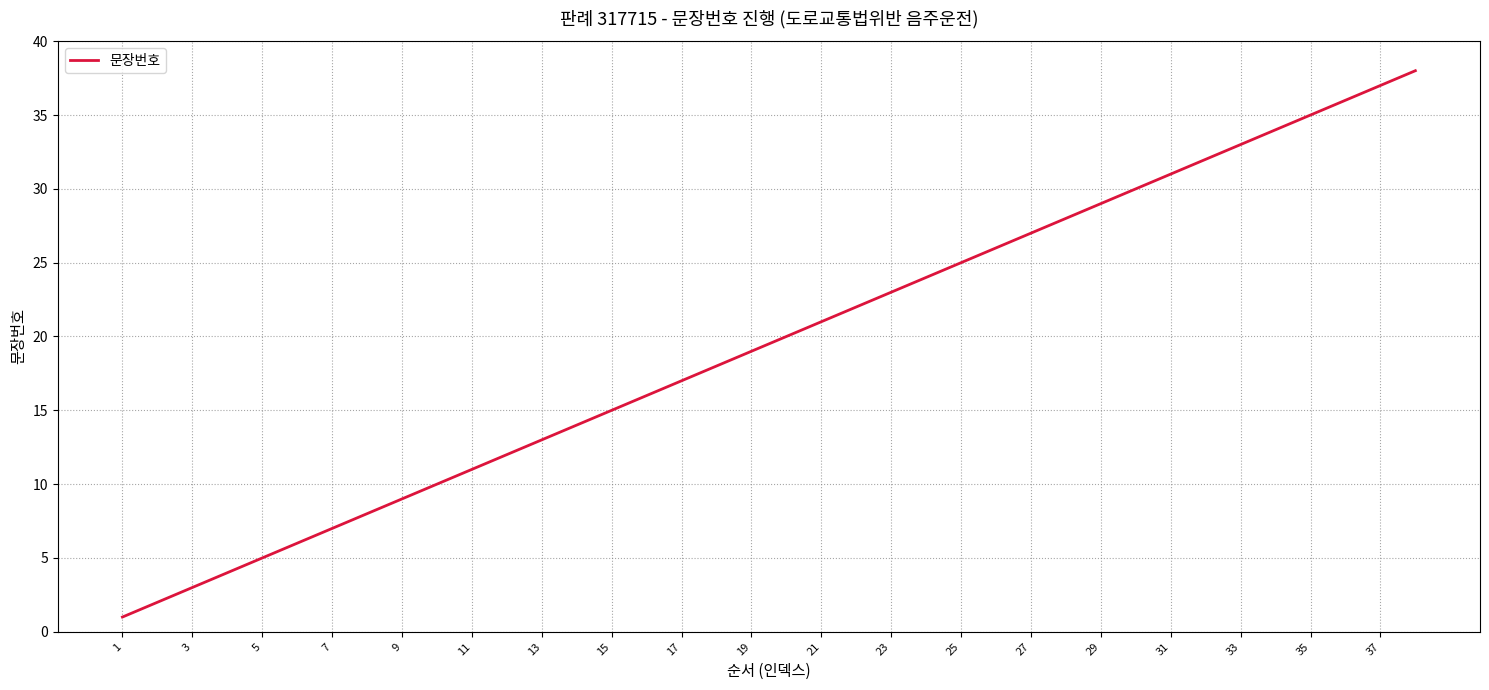

Reading left to right, list all the values displayed in this chart.

1	2	3	4	5	6	7	8	9	10	11	12	13	14	15	16	17	18	19	20	21	22	23	24	25	26	27	28	29	30	31	32	33	34	35	36	37	38